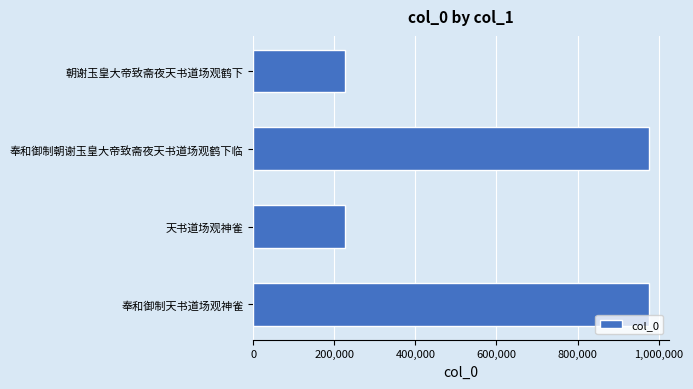

Which has a higher value, 朝谢玉皇大帝致斋夜天书道场观鹤下 or 奉和御制朝谢玉皇大帝致斋夜天书道场观鹤下临?

奉和御制朝谢玉皇大帝致斋夜天书道场观鹤下临